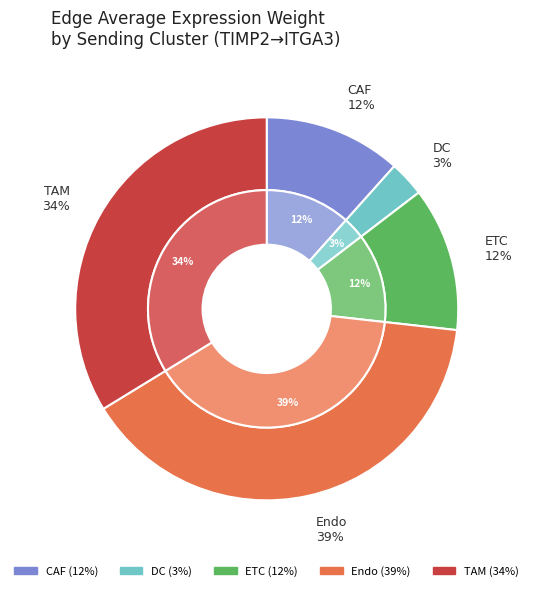

Which slice is the smallest?

DC